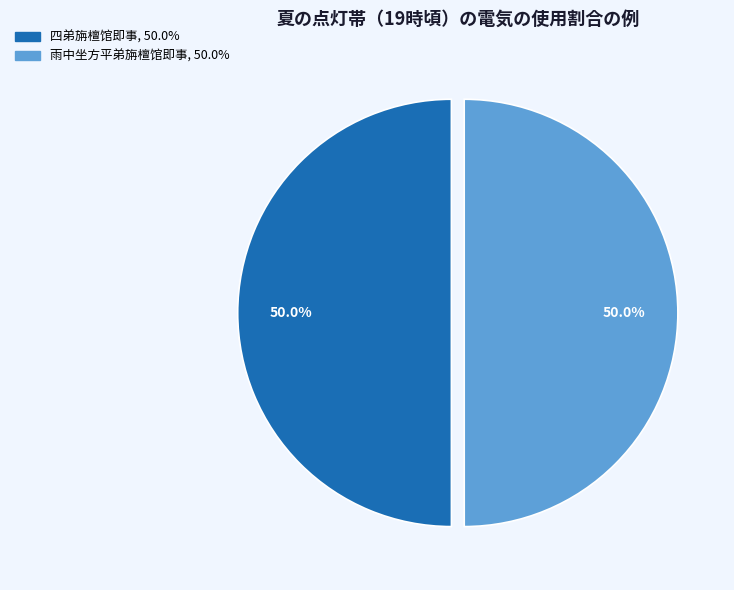

What is the total percentage of 雨中坐方平弟旃檀馆即事 and 四弟旃檀馆即事?

100.0%